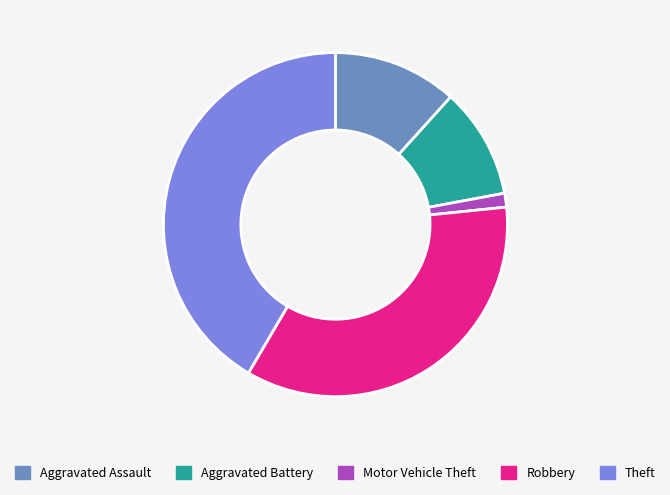

Does Motor Vehicle Theft represent more than half of the total?

No